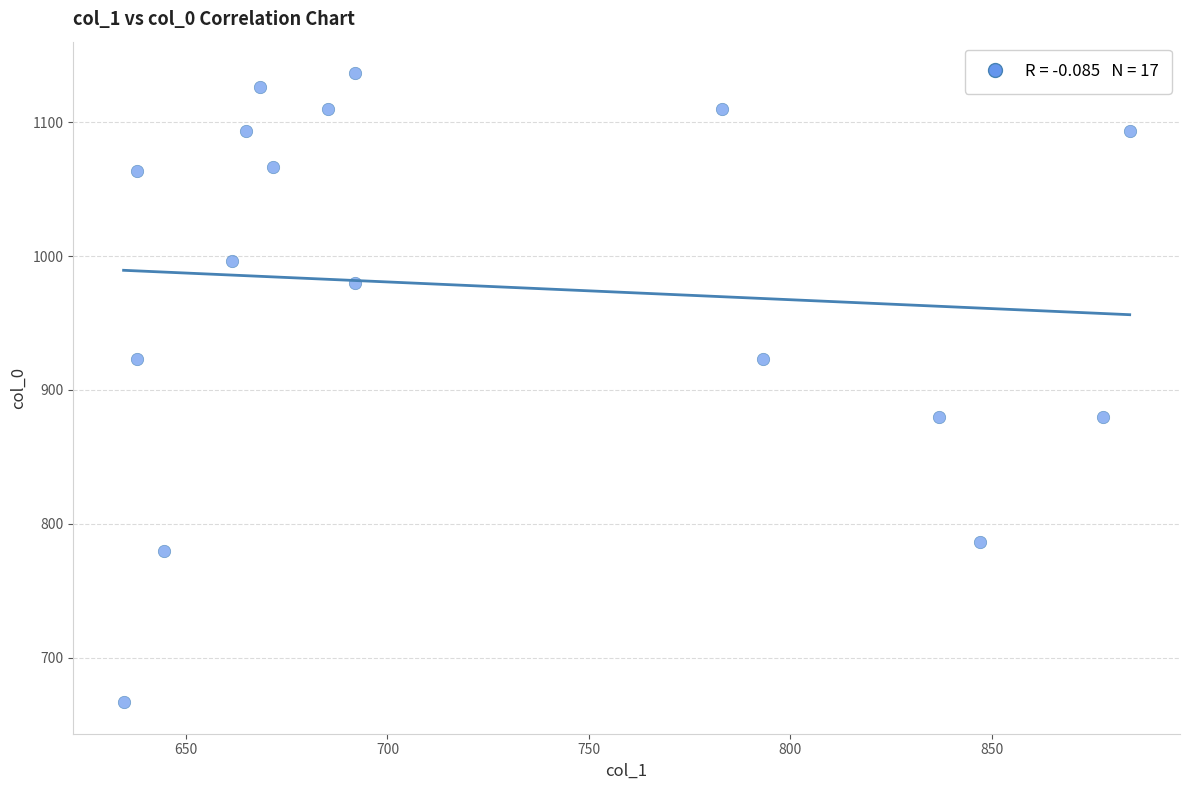

What is the range of Y values (max minus min)?

470.0